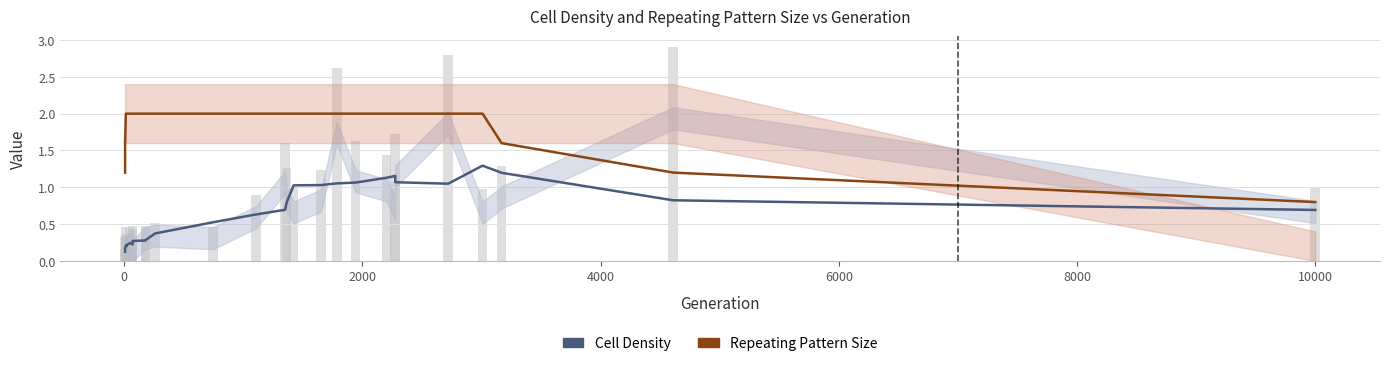

How many data points does each series have?

30